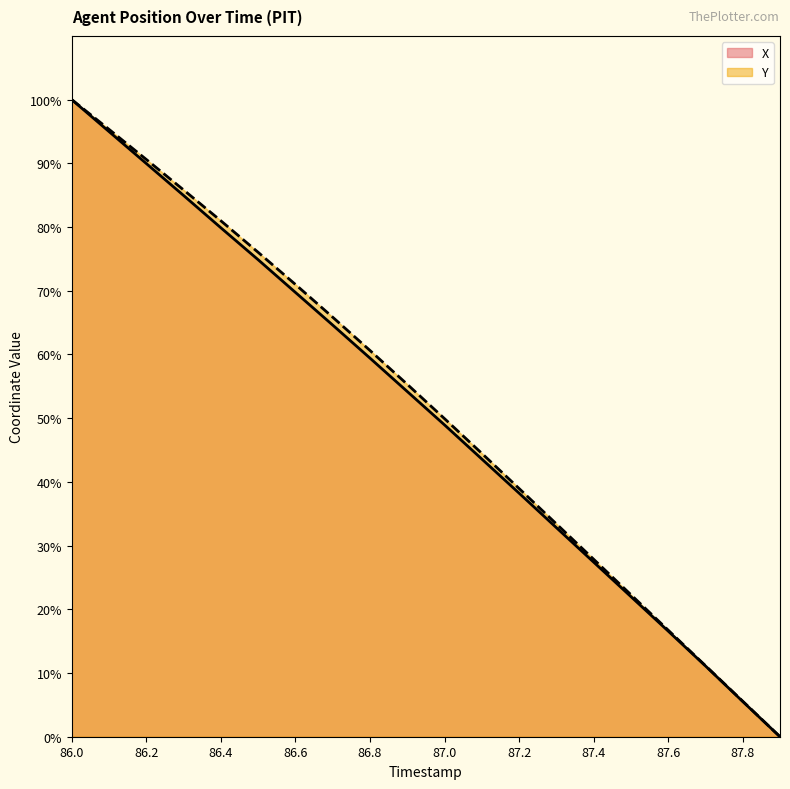

At which label is X closest to 50?

87.0